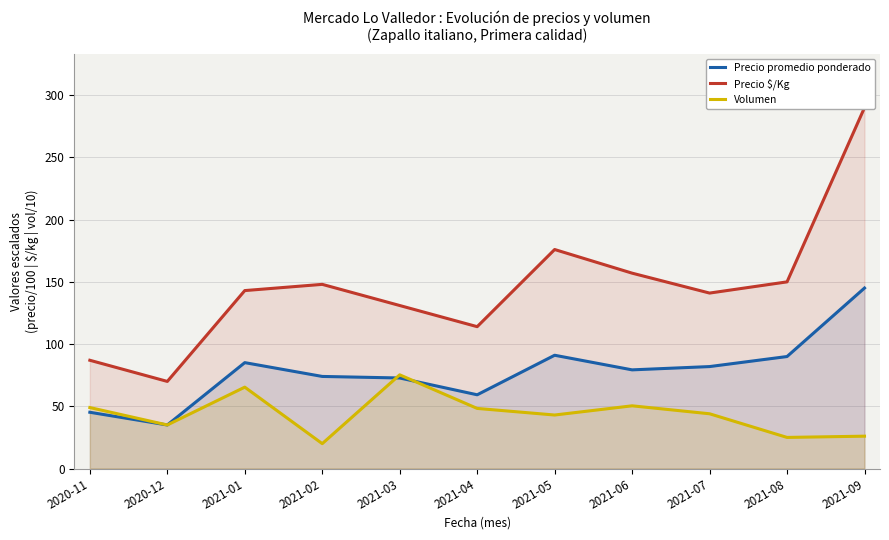

What is the label of the 8th point from the left?

2021-06